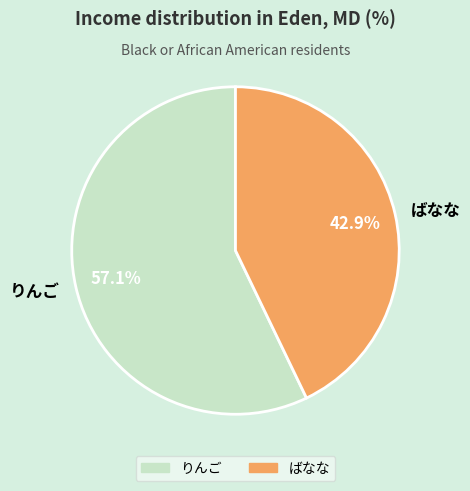

Do ばなな and りんご together represent more than half of the pie?

Yes